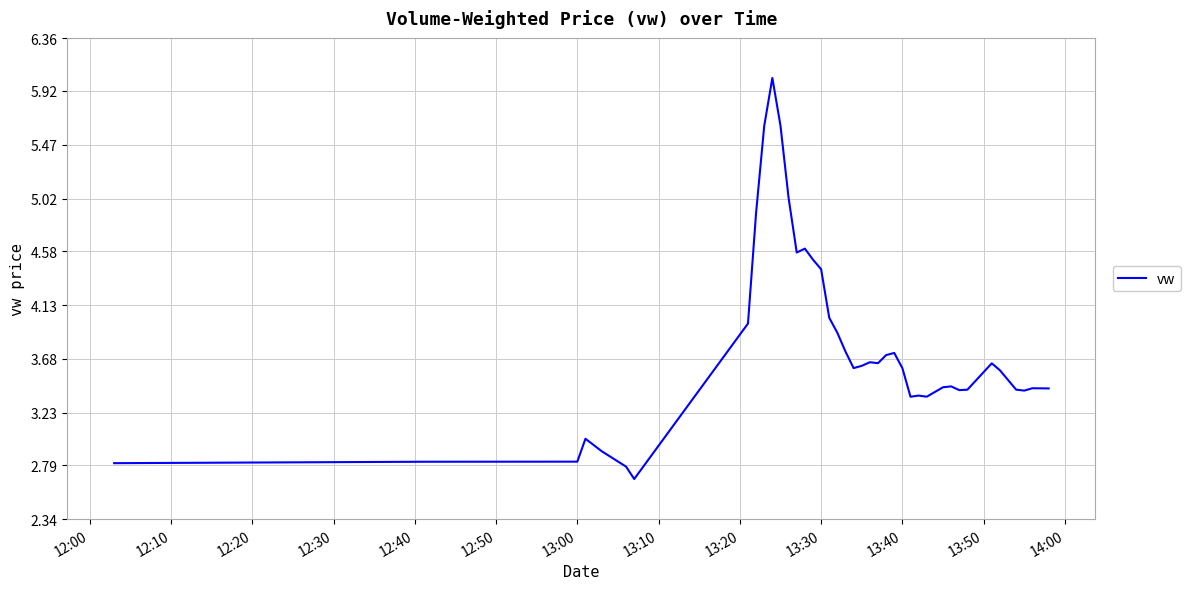

What is the maximum value shown in the chart?

6.0